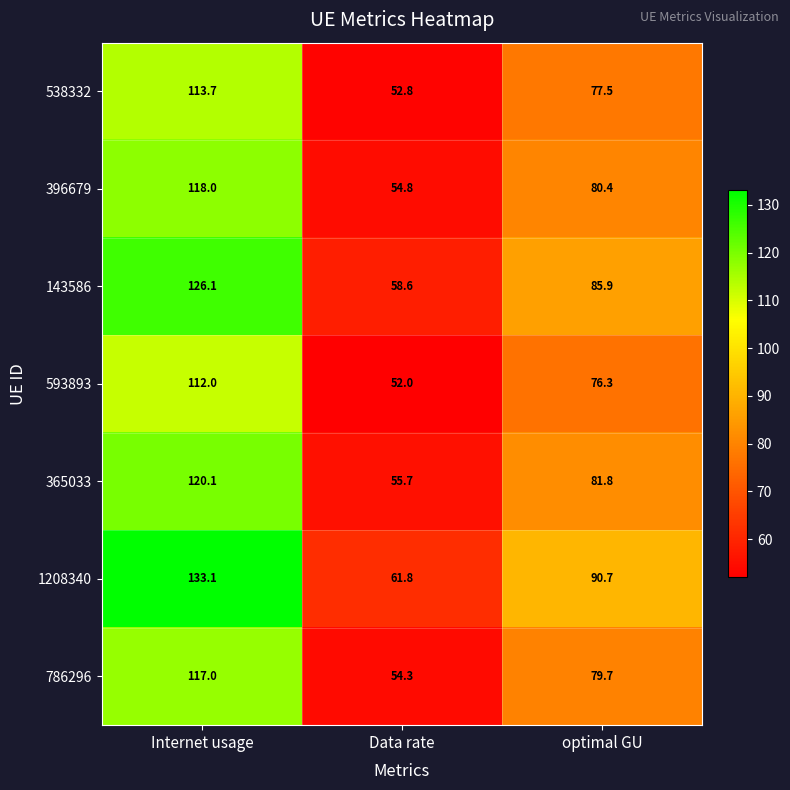

Reading left to right, extract all data points from this chart.

538332: 113.7	52.8	77.5
396679: 118.0	54.8	80.4
143586: 126.1	58.6	85.9
593893: 112.0	52.0	76.3
365033: 120.1	55.7	81.8
1208340: 133.1	61.8	90.7
786296: 117.0	54.3	79.7